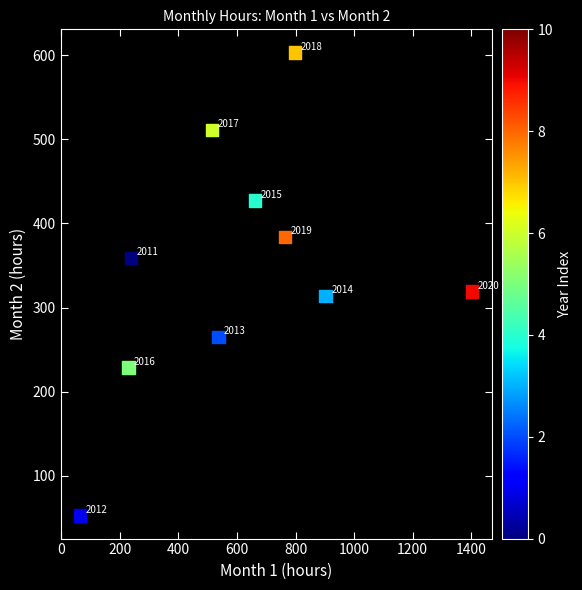

What is the range of Y values (max minus min)?

550